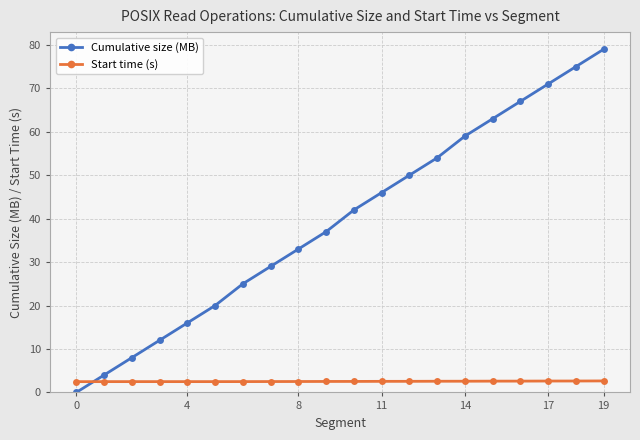

Does the chart display data point markers on the line(s)?

Yes